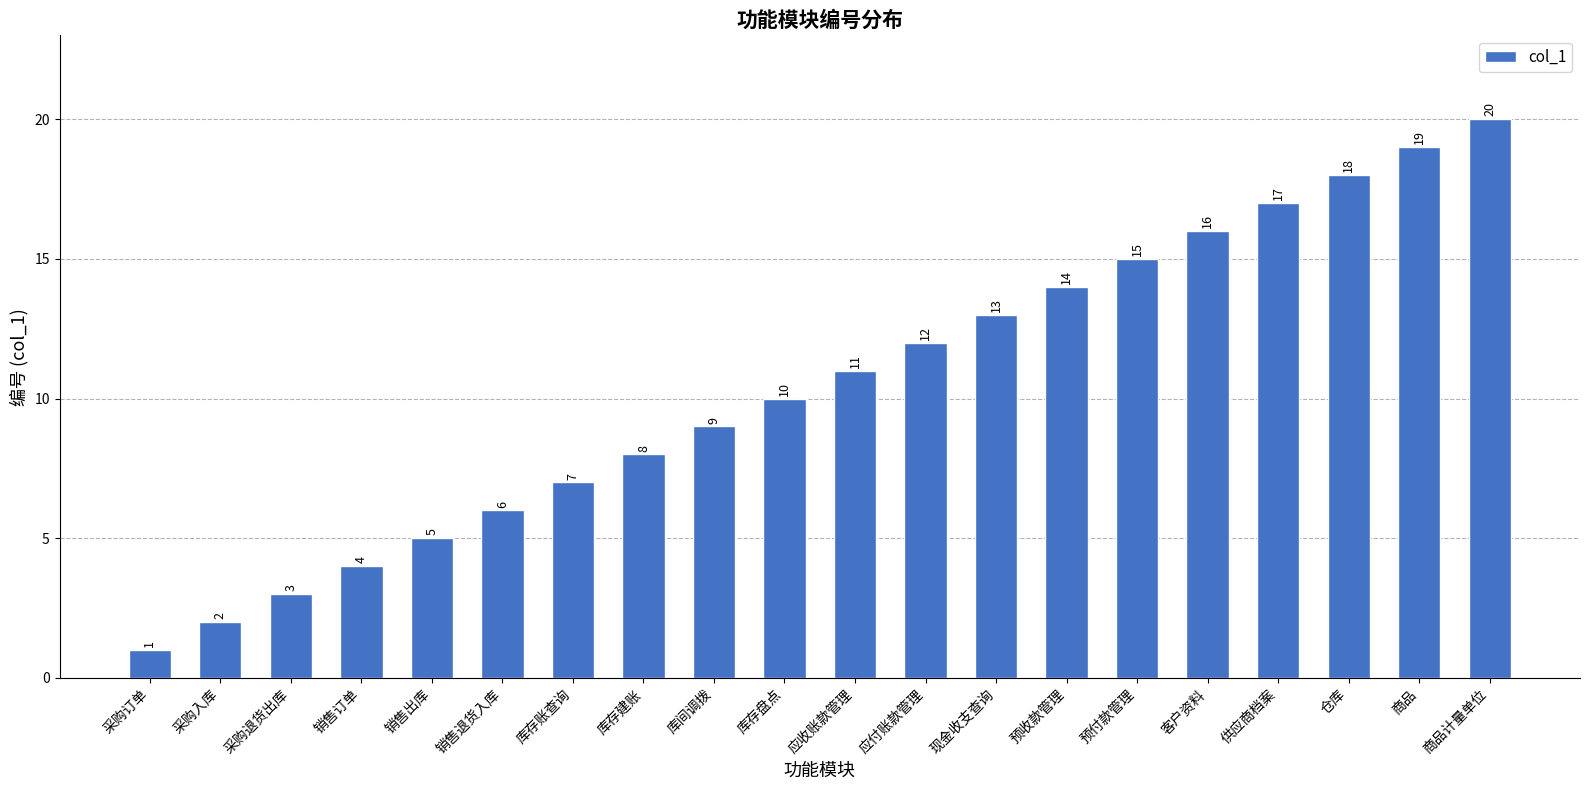

Is it true that the value at 预付款管理 is 25?

False